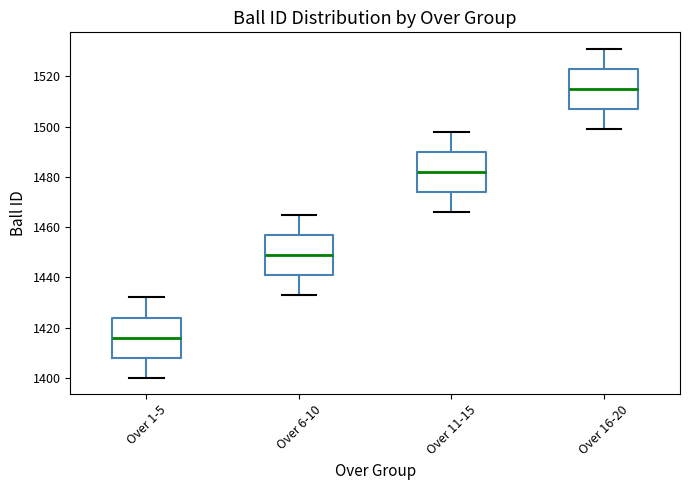

Where does the lower whisker of the box for Over 6-10 end on the y-axis? The values are not printed on the chart, so give them approximately, as read against the axis.

1434